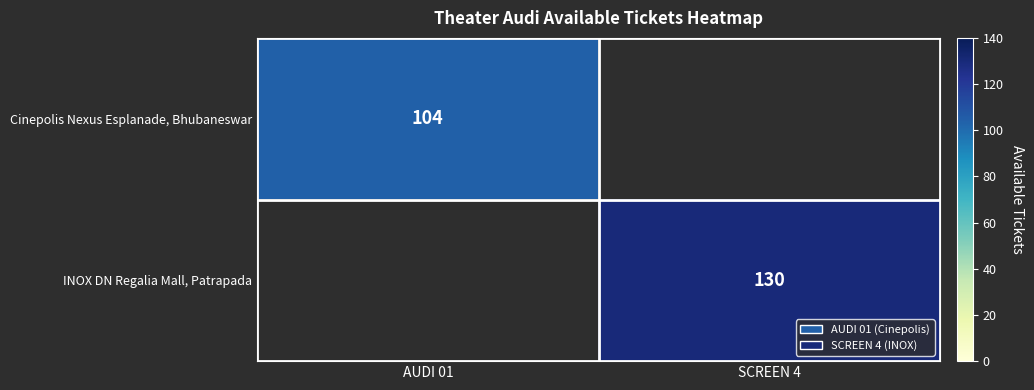

How many categories are shown in the chart?

2